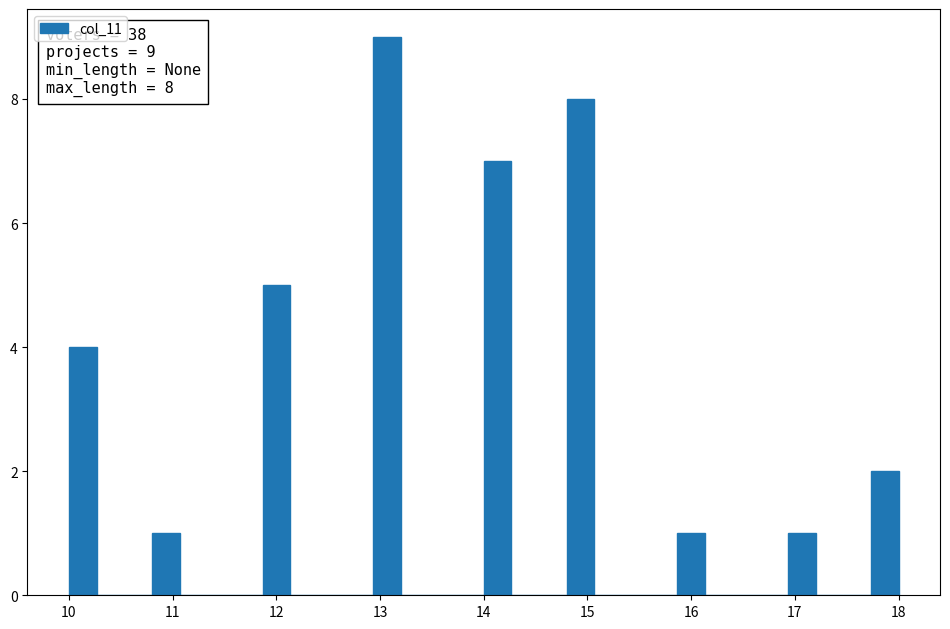

Read against the x-axis, roughly where is the centre of the tallest bar?

13.1